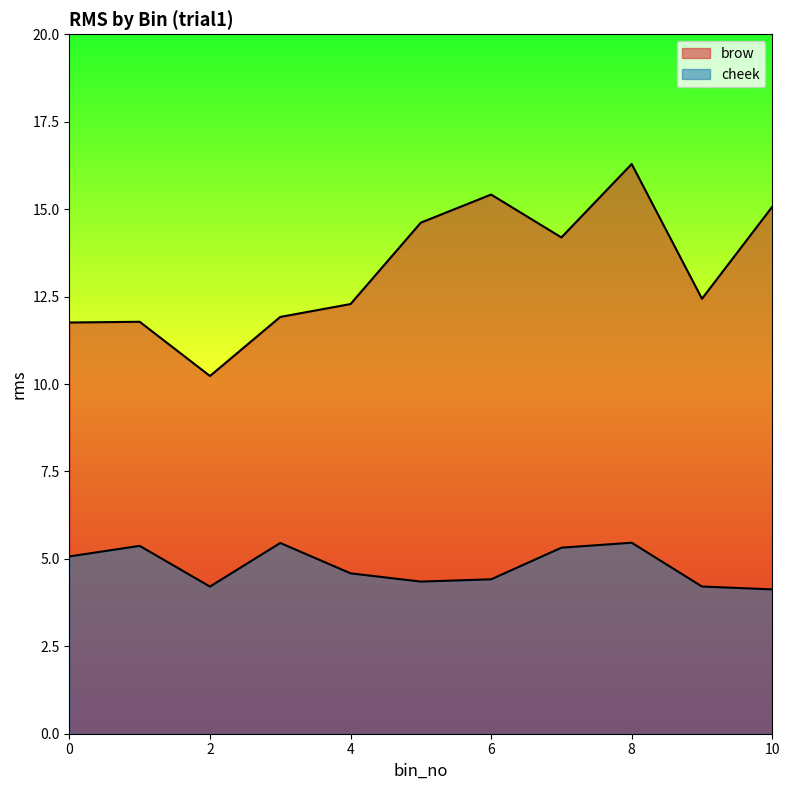

At which label does brow reach its minimum?

2